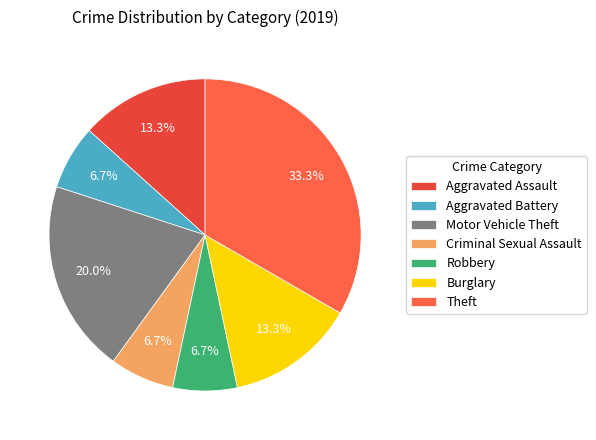

Is there a majority slice in this chart?

No